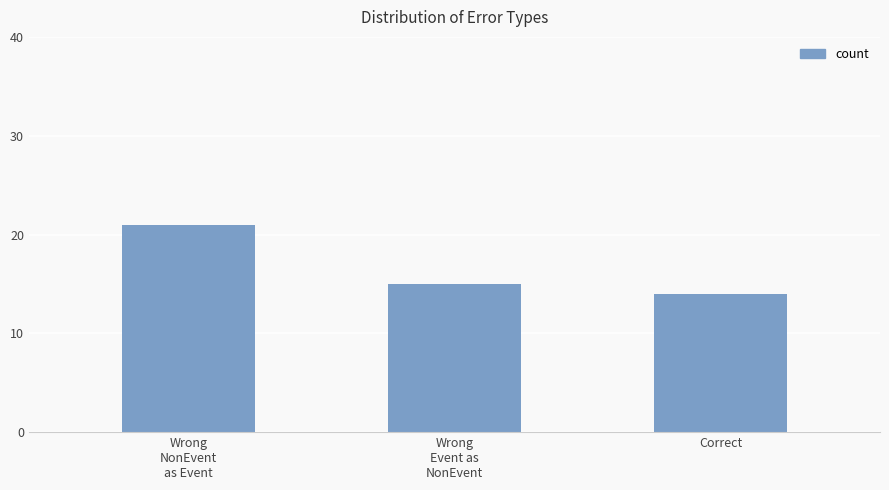

What is the label of the 2nd bar from the left?

Wrong
Event as
NonEvent